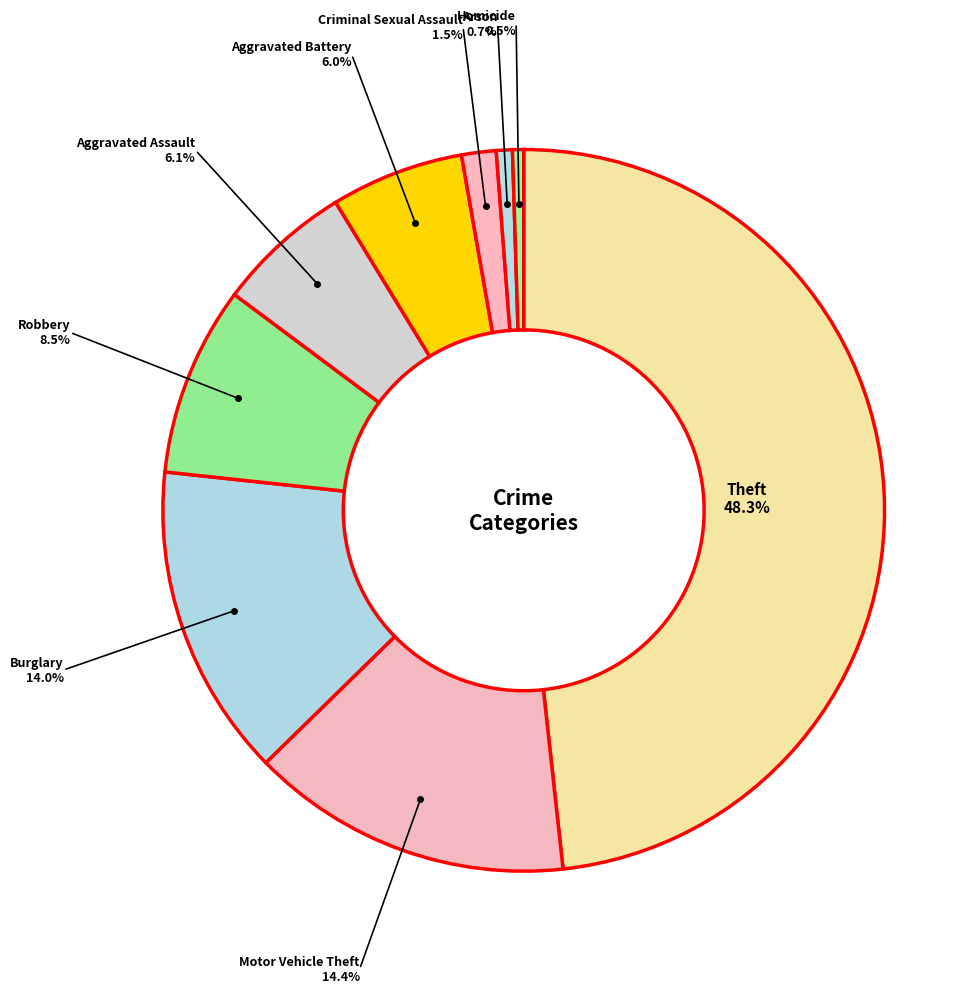

Count the number of slices in the pie.

9